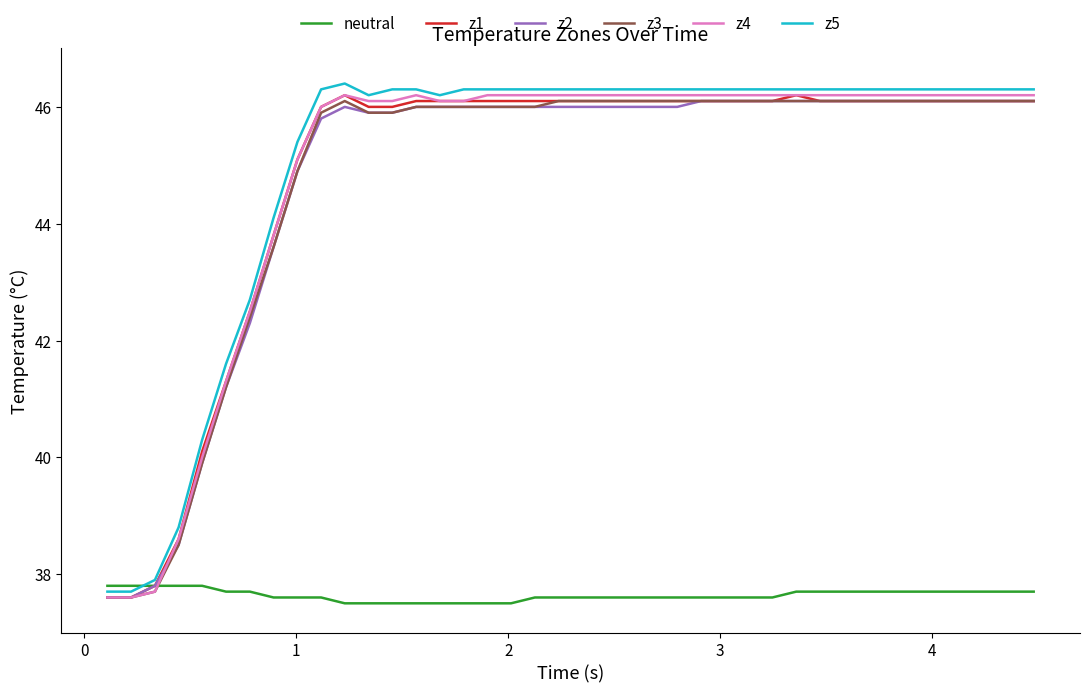

What is the difference between the second highest and minimum values in the z2 series?

8.5